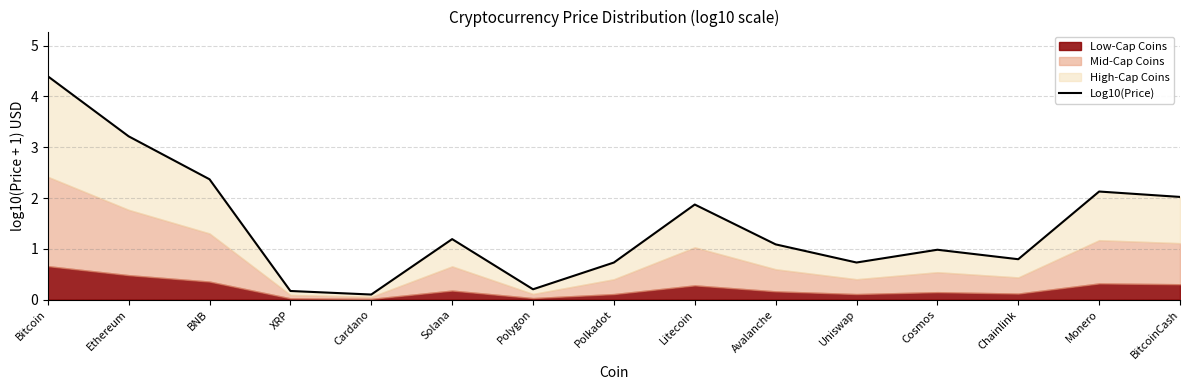

Rank the categories by value from highest to lowest.

Bitcoin, Ethereum, BNB, Monero, BitcoinCash, Litecoin, Solana, Avalanche, Cosmos, Chainlink, Uniswap, Polkadot, Polygon, XRP, Cardano